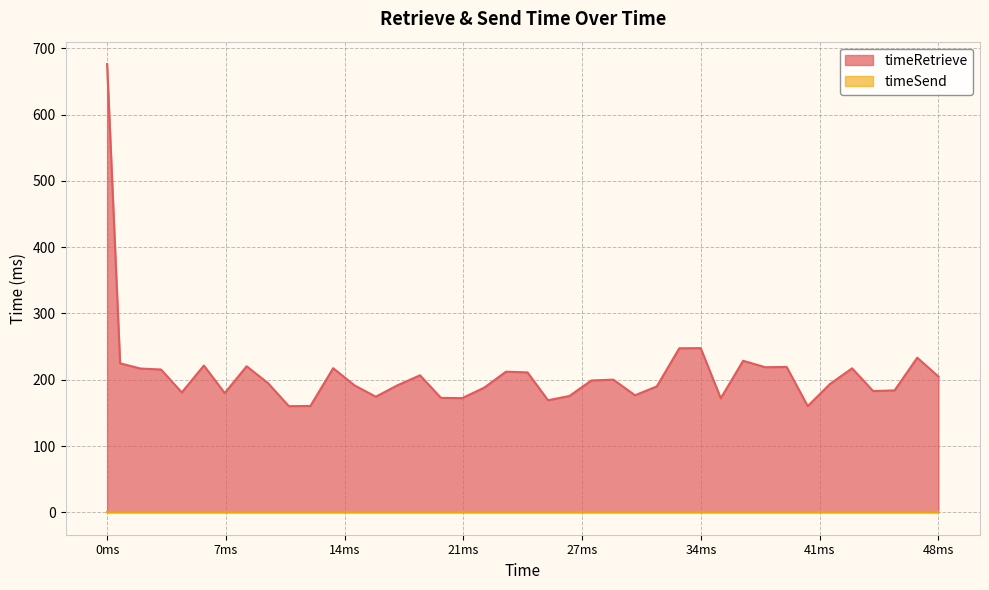

Which series has the widest spread of values?

timeRetrieve